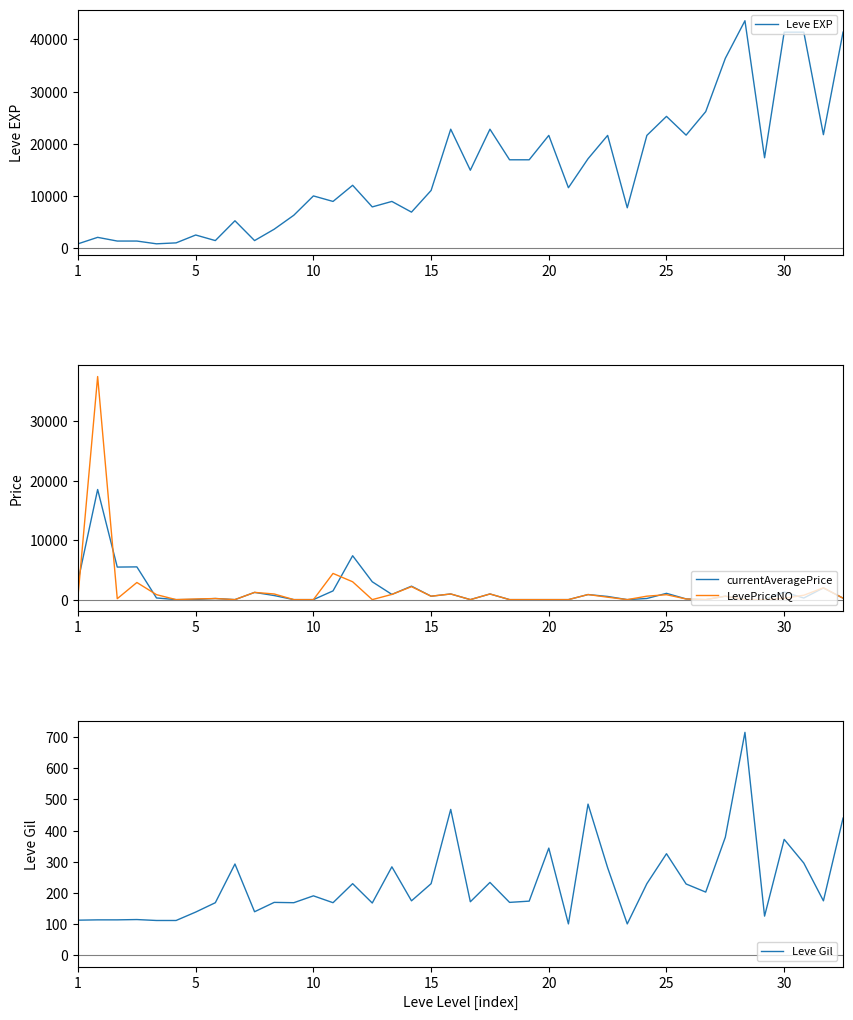

Reading left to right, what are all the values shown in this chart?

Leve EXP: 800.0	2040.0	1330.0	1330.0	800.0	980.0	2490.0	1420.0	5220.0	1420.0	3600.0	6280.0	9990.0	8930.0	12030.0	7880.0	8930.0	6880.0	11040.0	22790.0	14920.0	22790.0	16920.0	16920.0	21600.0	11560.0	17120.0	21600.0	7710.0	21600.0	25250.0	21650.0	26160.0	36390.0	43600.0	17310.0	41410.0	41410.0	21740.0	41410.0
currentAveragePrice: 3114.8	18511.0	5470.0	5503.0	279.4	0.0	26.0	190.0	0.0	1215.3	686.7	0.0	0.0	1467.5	7377.4	3000.0	874.0	2260.9	574.0	950.0	0.0	950.0	0.0	0.0	0.0	0.0	852.5	530.2	0.0	192.7	1056.0	117.3	0.0	574.0	0.0	0.0	1260.9	269.1	1967.0	244.1
LevePriceNQ: 630.0	37500.0	156.0	2879.1	834.0	0.0	111.0	180.0	0.0	1215.3	950.0	0.0	0.0	4402.5	3000.0	0.0	874.0	2180.8	574.0	950.0	0.0	950.0	0.0	0.0	0.0	0.0	852.5	408.6	0.0	578.0	827.0	107.2	0.0	574.0	0.0	0.0	215.2	738.0	1984.0	244.1
Leve Gil: 113.0	114.0	114.0	115.0	112.0	112.0	139.0	169.0	293.0	140.0	170.0	169.0	191.0	169.0	230.0	168.0	284.0	175.0	230.0	468.0	172.0	234.0	170.0	174.0	344.0	101.0	485.0	281.0	101.0	230.0	326.0	229.0	203.0	379.0	715.0	126.0	372.0	296.0	175.0	440.0